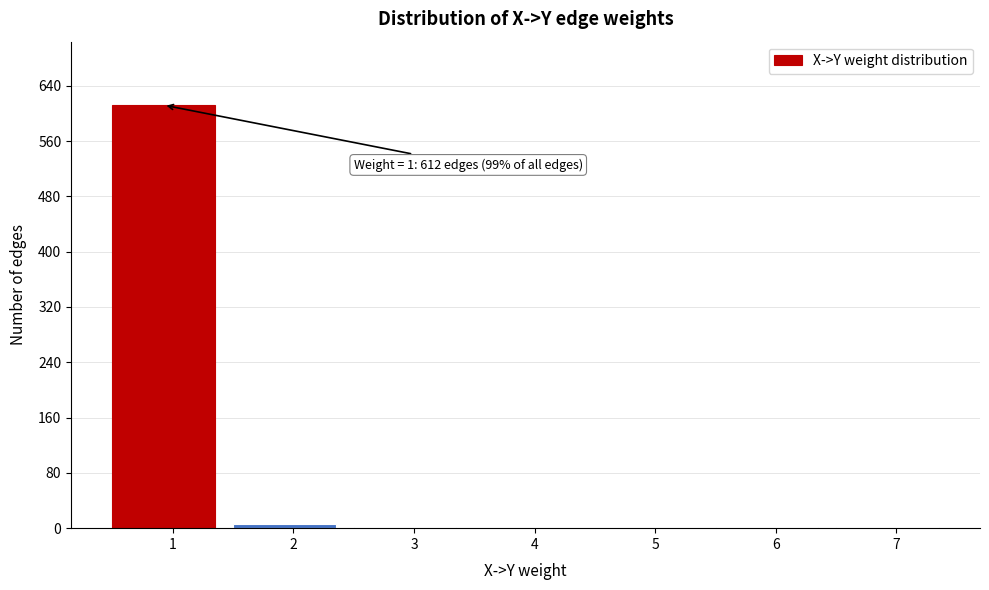

What is the sum of all values?

621